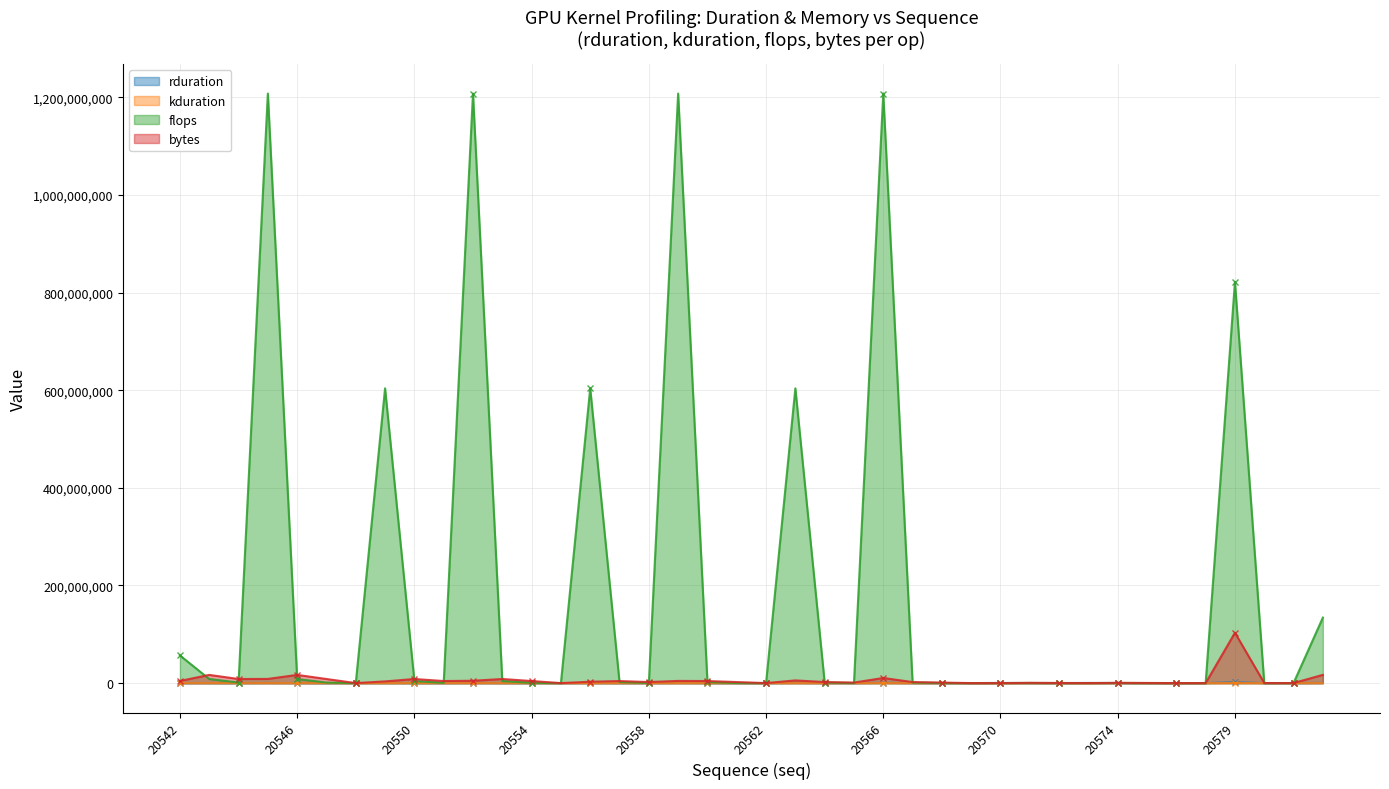

At which category is the sum across all series the highest?

20566